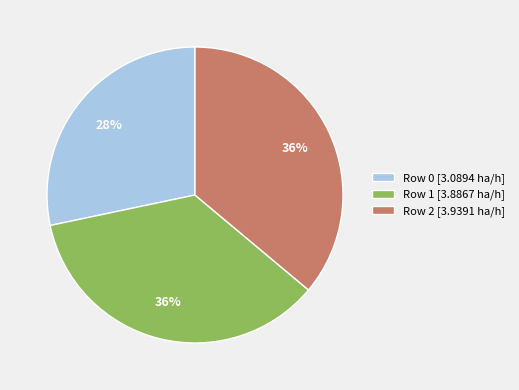

To the nearest percent, what is the combined percentage of Row 1 and Row 0?

64%